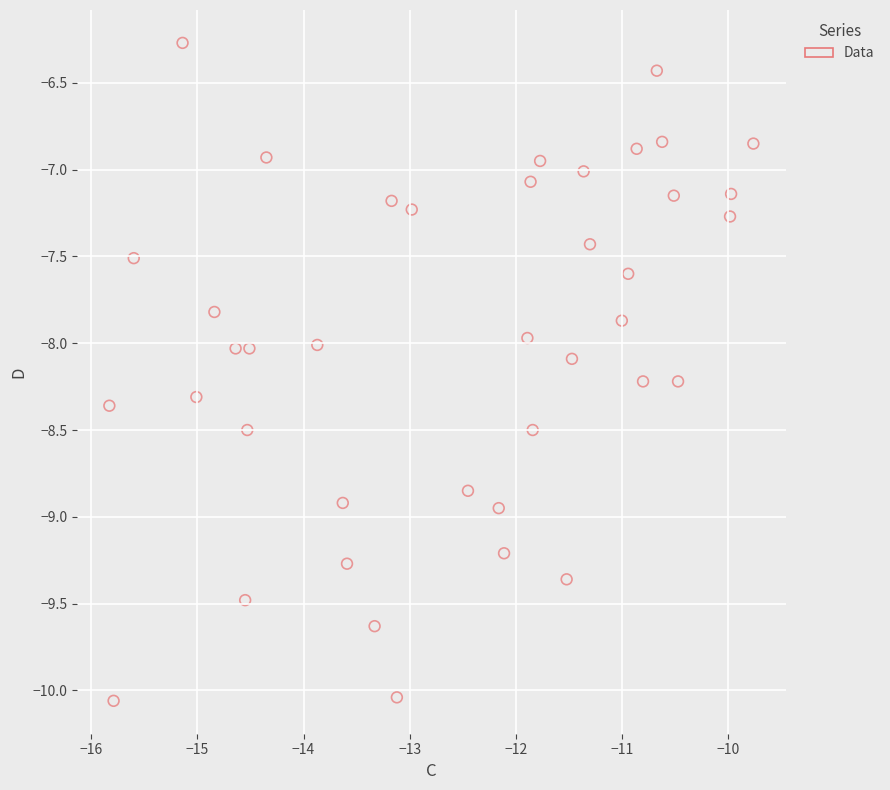

What is the range of X values (max minus min)?

6.1